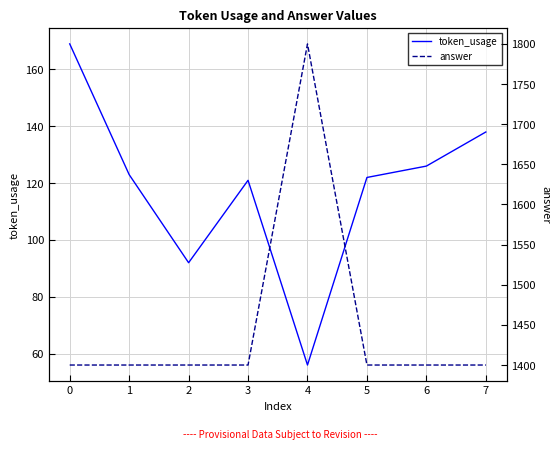

At how many categories does at least one series exceed 1044?

8